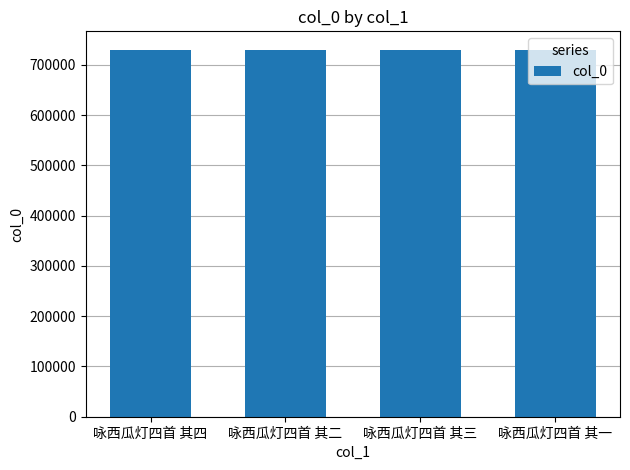

What is the smallest value displayed?

730062